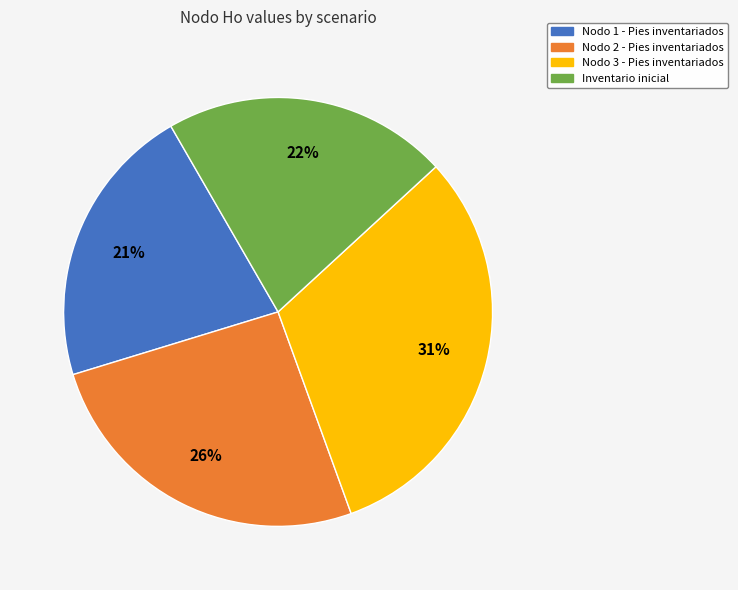

To the nearest percent, what is the difference between the Inventario inicial and Nodo 2 - Pies inventariados slice percentages?

4%